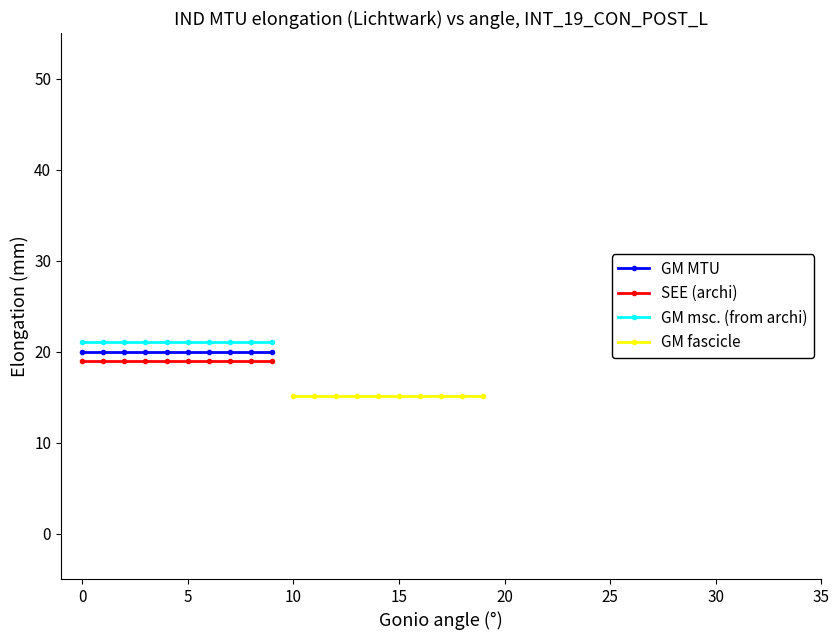

True or false: GM MTU and GM fascicle cross at least once.

False